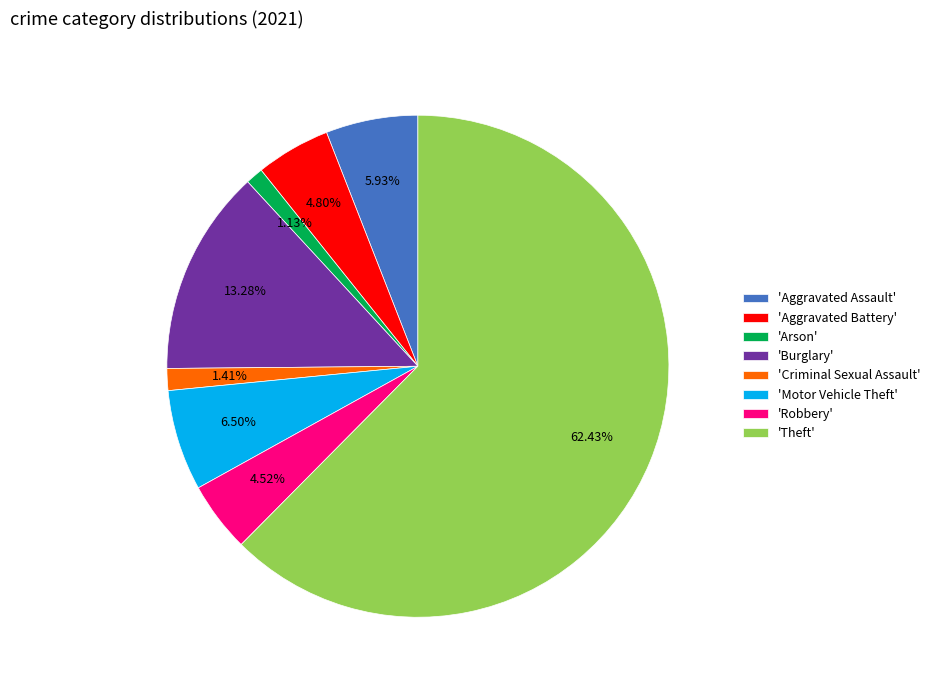

Which category accounts for the majority?

'Theft'